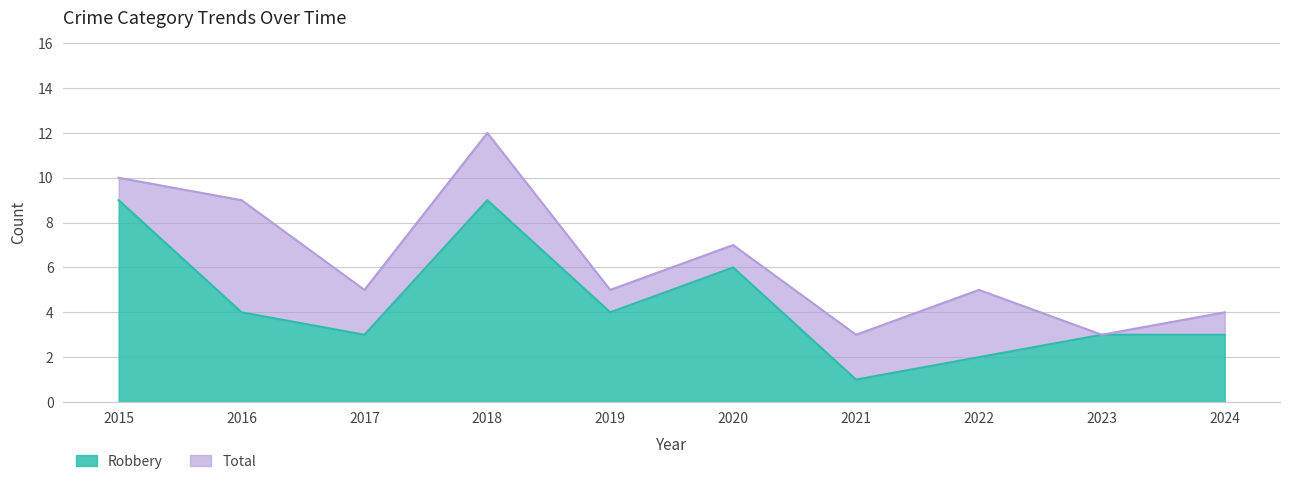

Reading left to right, list all the values displayed in this chart.

Robbery: 9	4	3	9	4	6	1	2	3	3
Total: 10	9	5	12	5	7	3	5	3	4